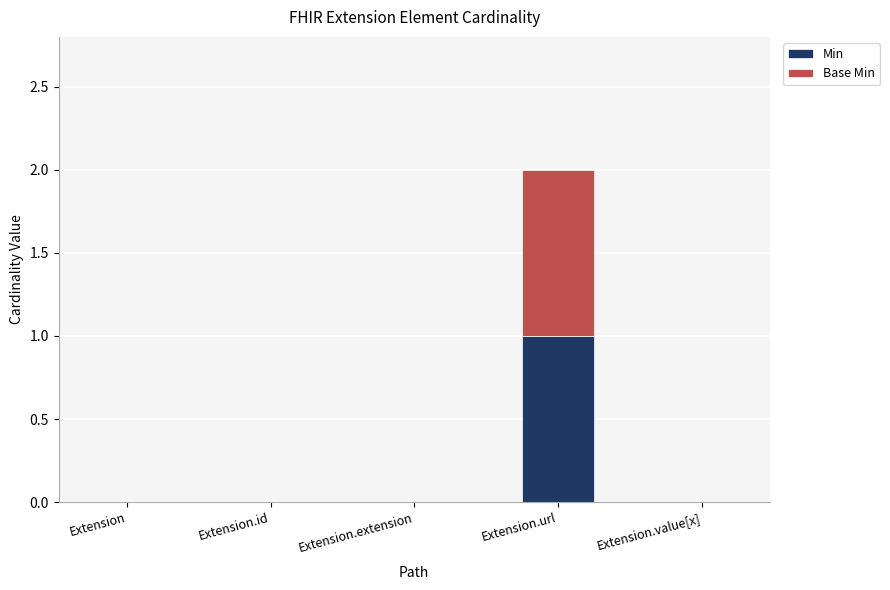

Reading left to right, transcribe the values for Min.

Extension=0	Extension.id=0	Extension.extension=0	Extension.url=1	Extension.value[x]=0